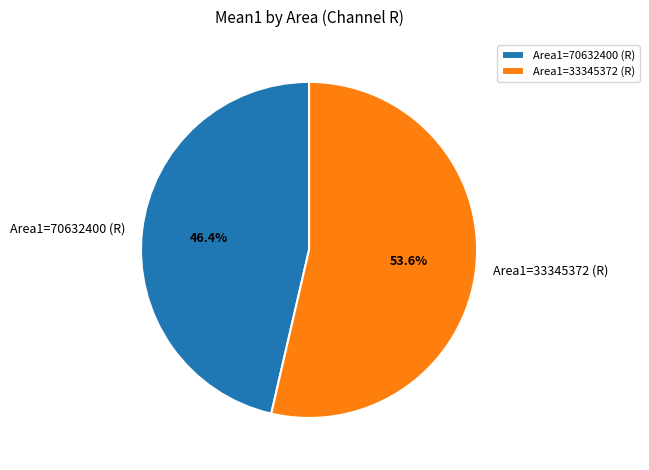

What percentage is NOT represented by Area1=33345372 (R)?

46.4%